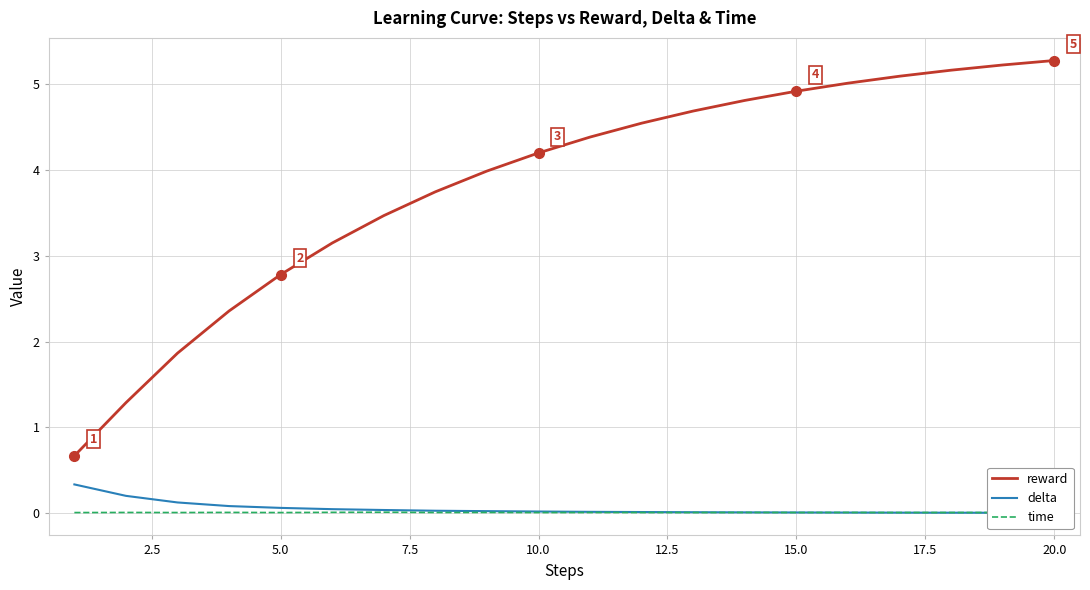

Which category has the highest value in the reward series?

20.0